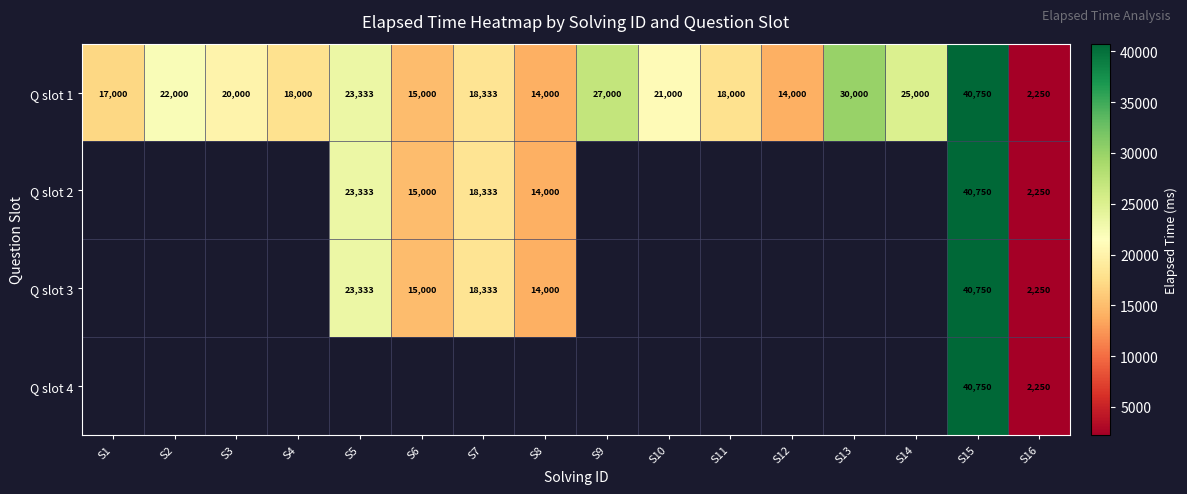

Which category has the highest value across all series?

S15